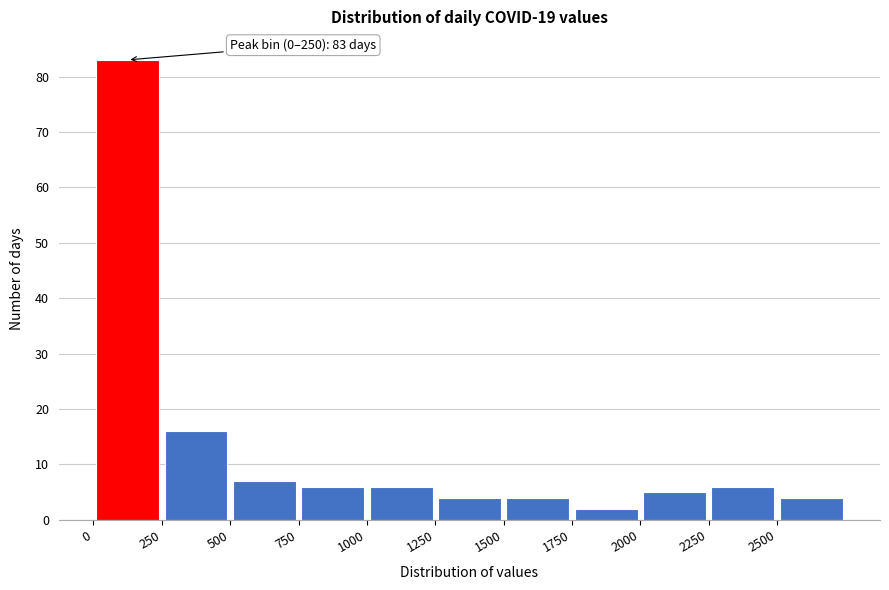

Over which range of the x-axis is the bar tallest?

0 to 250